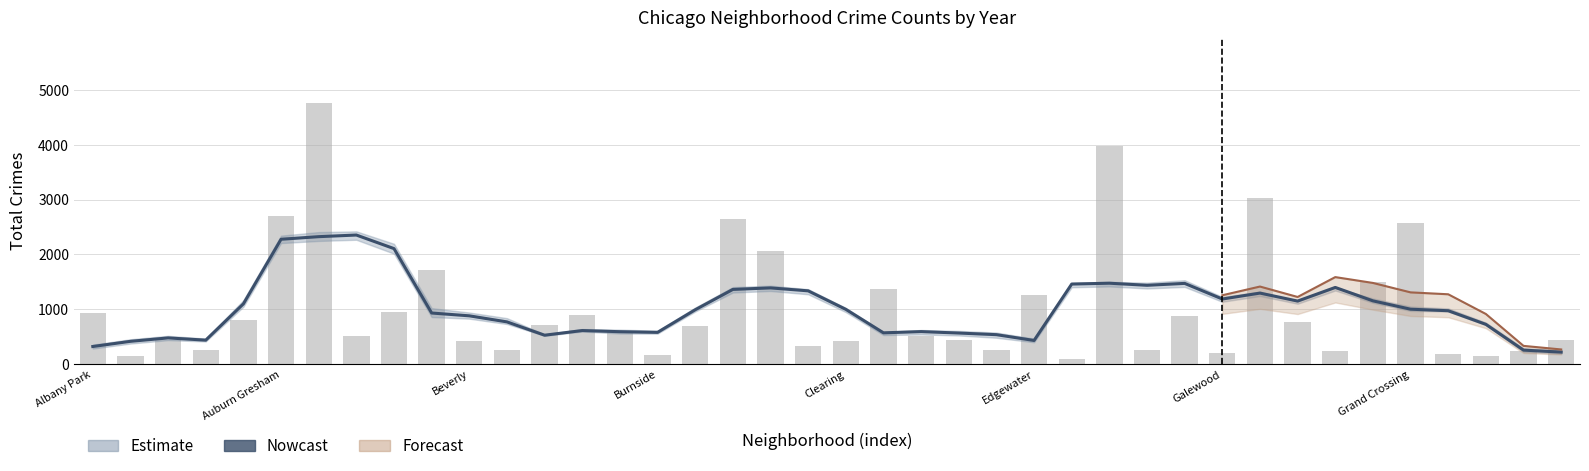

What is the sum of all 2022 (raw) values?

40840.0